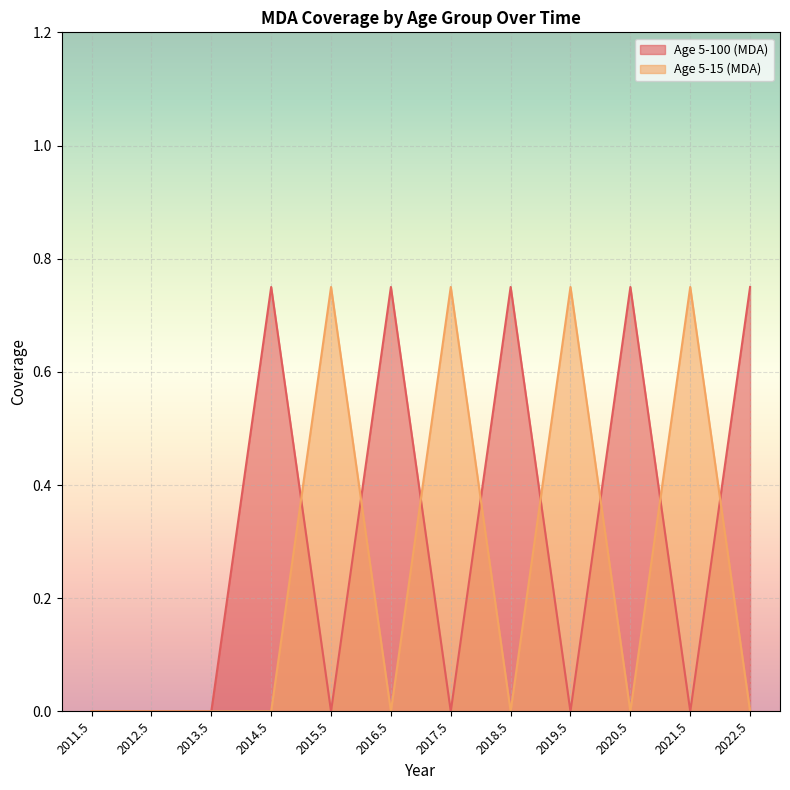

Which series has the largest total across all categories?

Age 5-100 (MDA)